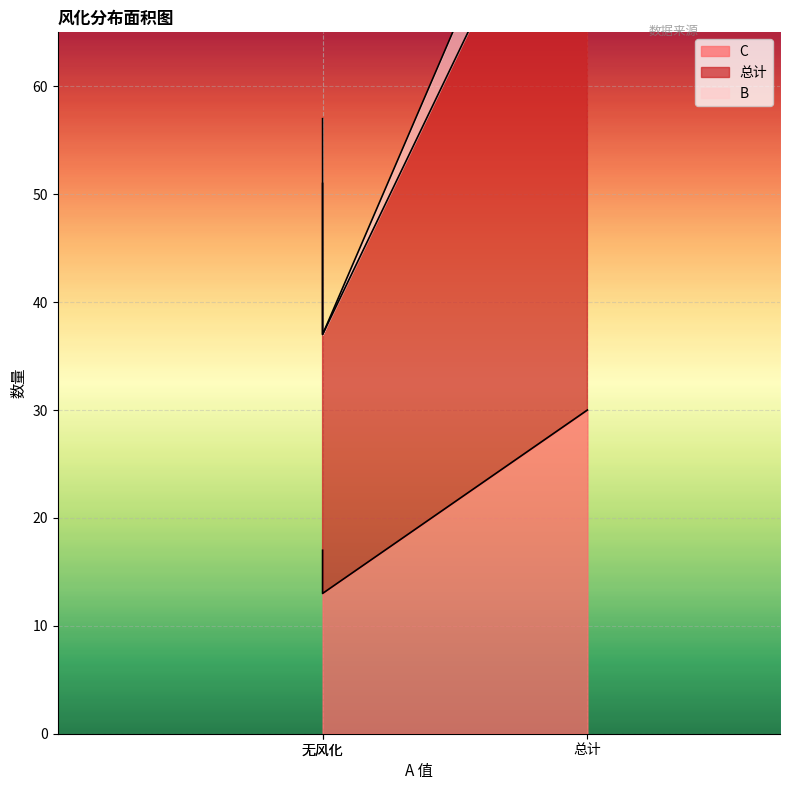

Does the chart display data point markers on the line(s)?

No